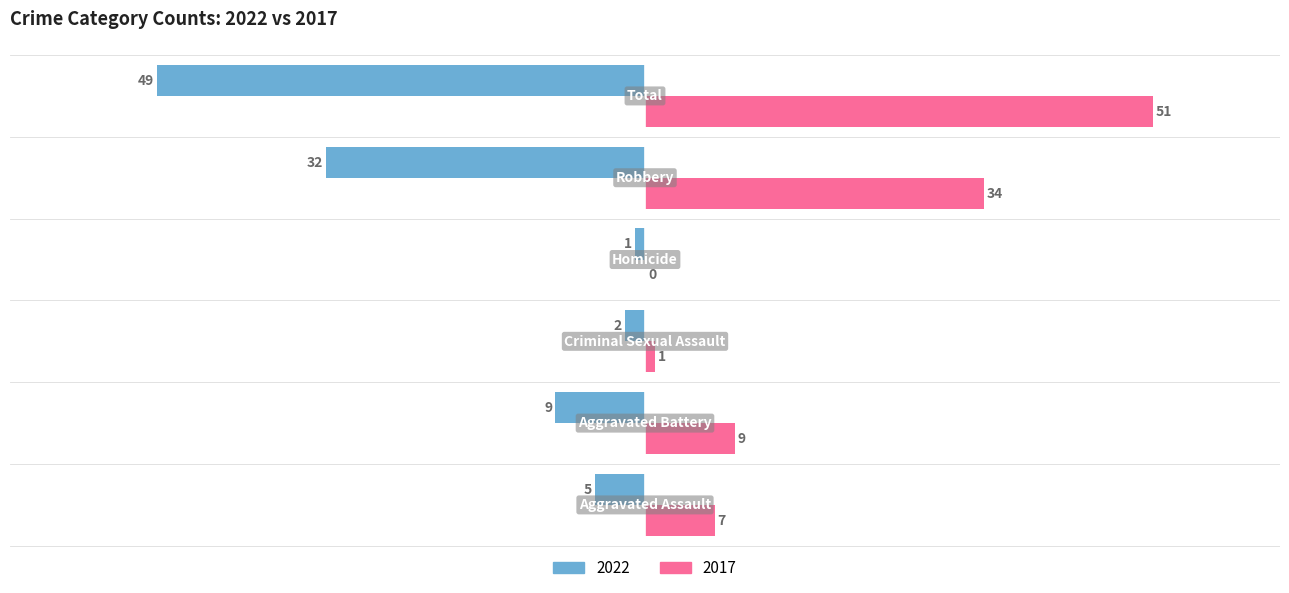

Count the number of categories in the chart.

6